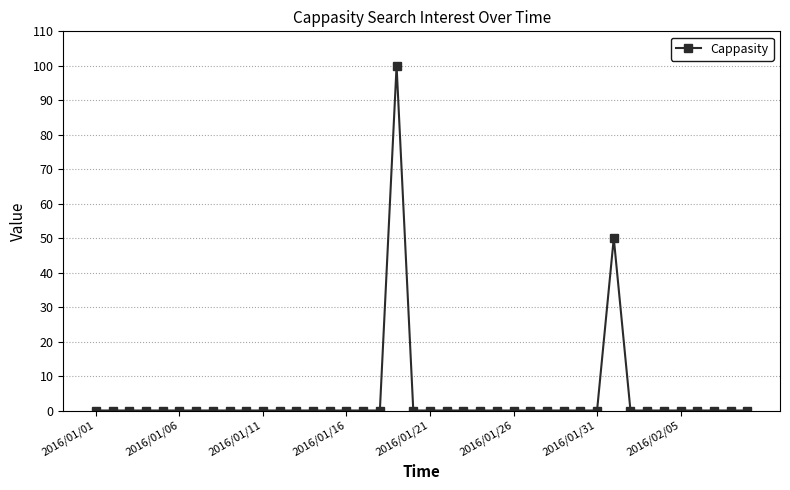

What is the maximum value shown in the chart?

100